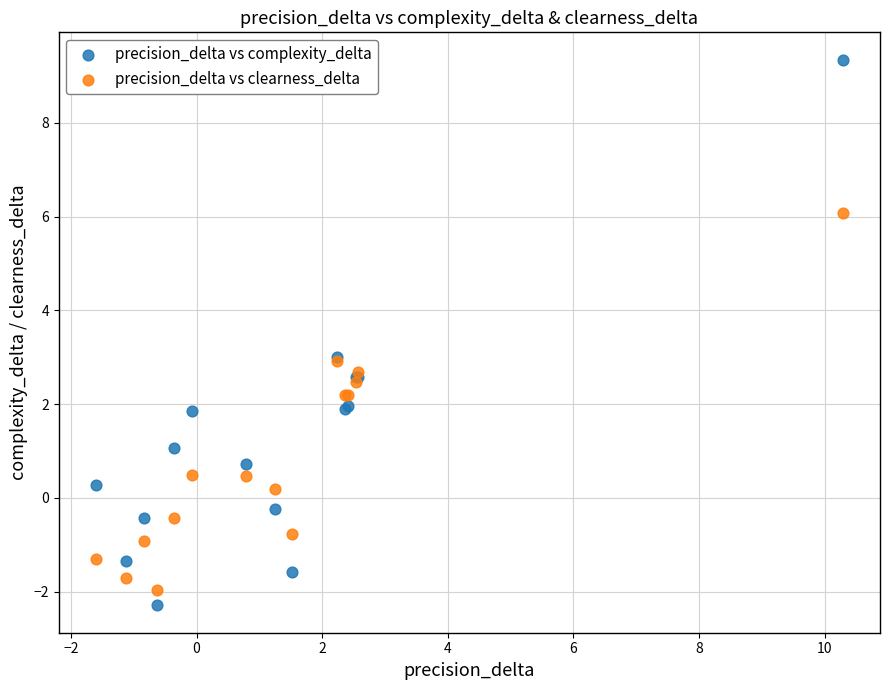

Which series reaches the maximum Y coordinate?

precision_delta vs complexity_delta